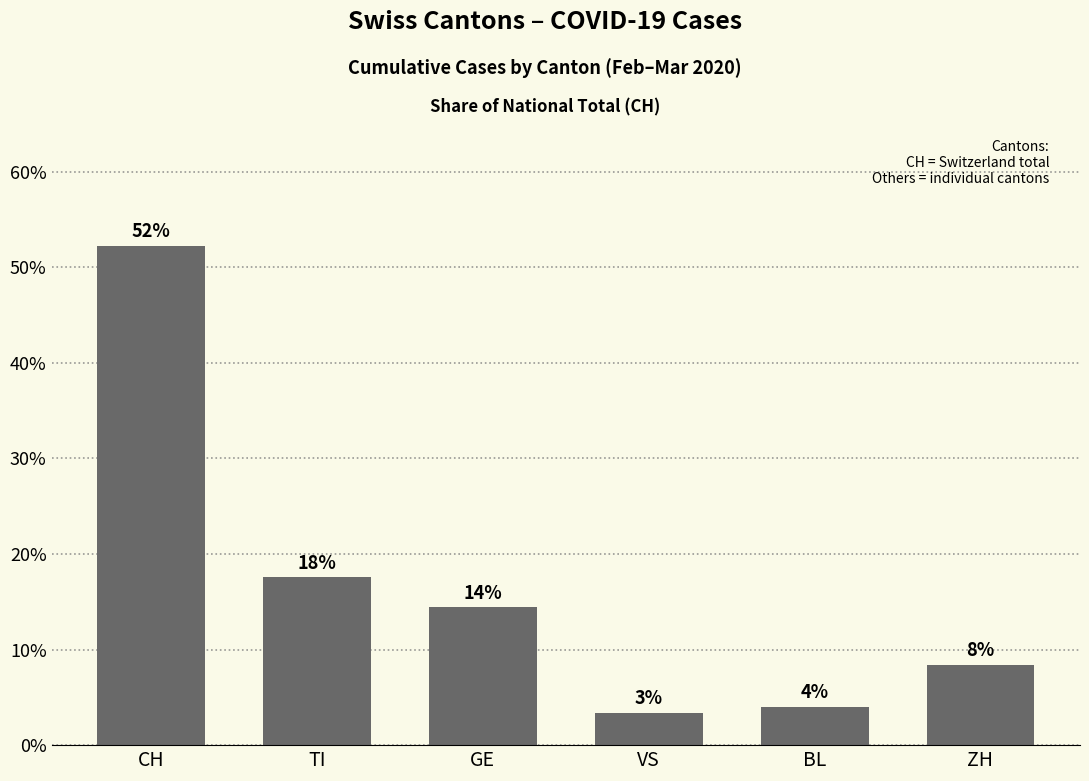

Does the chart contain any negative values?

No